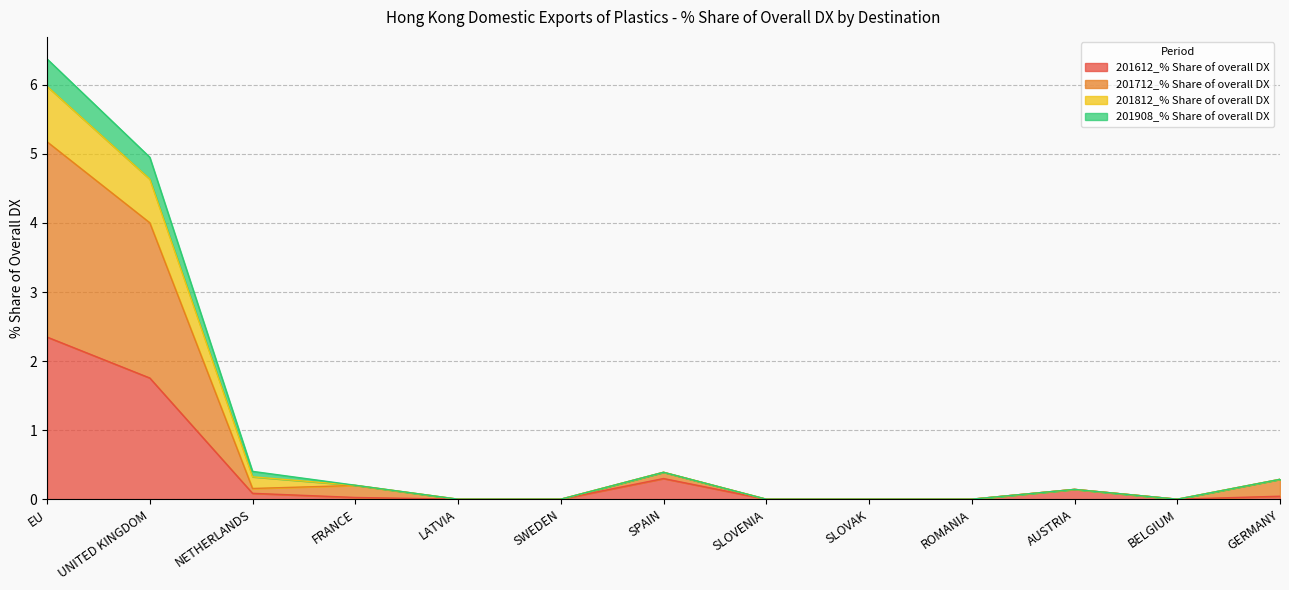

What is the label of the 12th point from the right?

UNITED KINGDOM